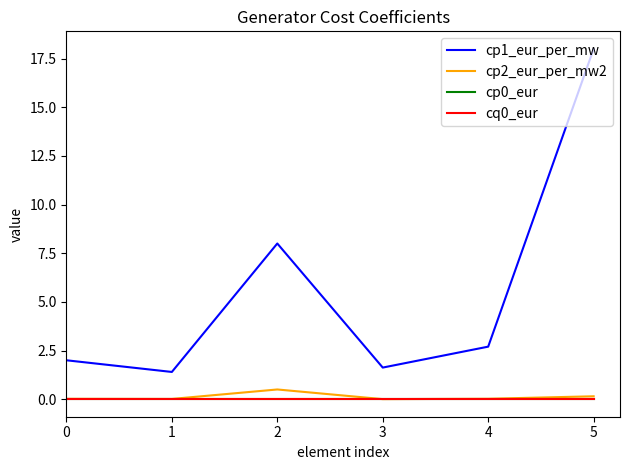

Rank the categories by cp2_eur_per_mw2 value from lowest to highest.

3, 1, 0, 4, 5, 2